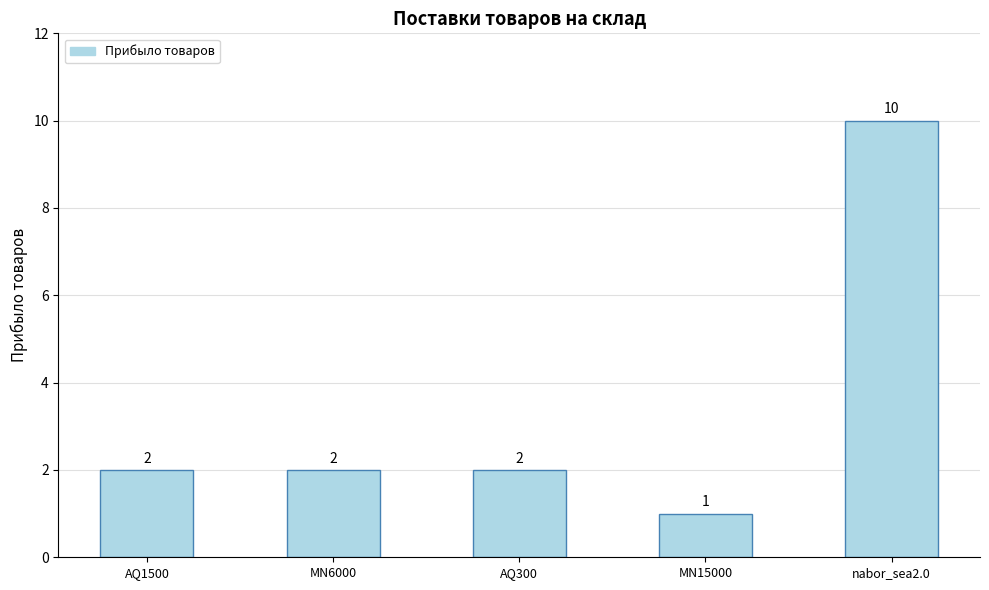

What position from the left is MN6000?

2